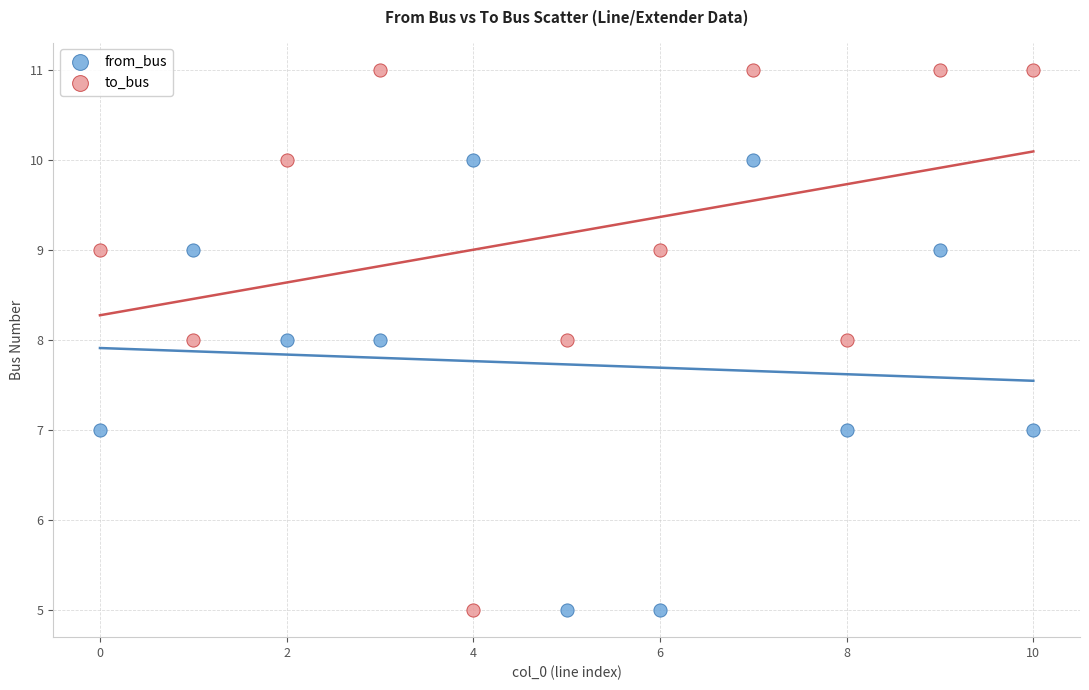

Which series has the largest Y range (max minus min)?

to_bus